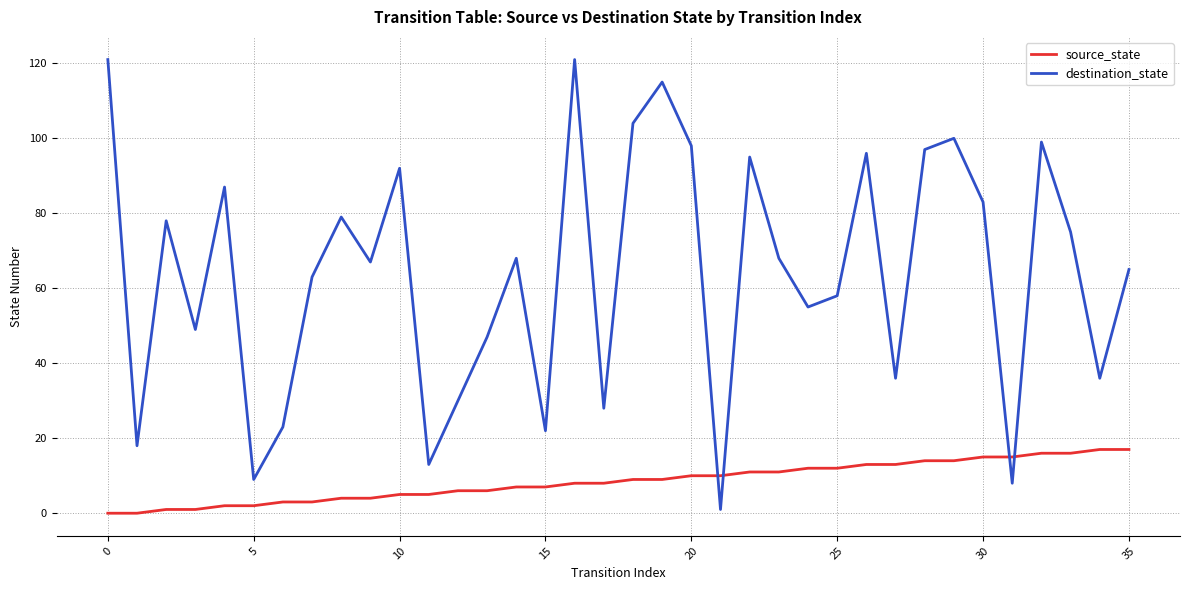

What is the difference between the maximum and minimum values in the source_state series?

17